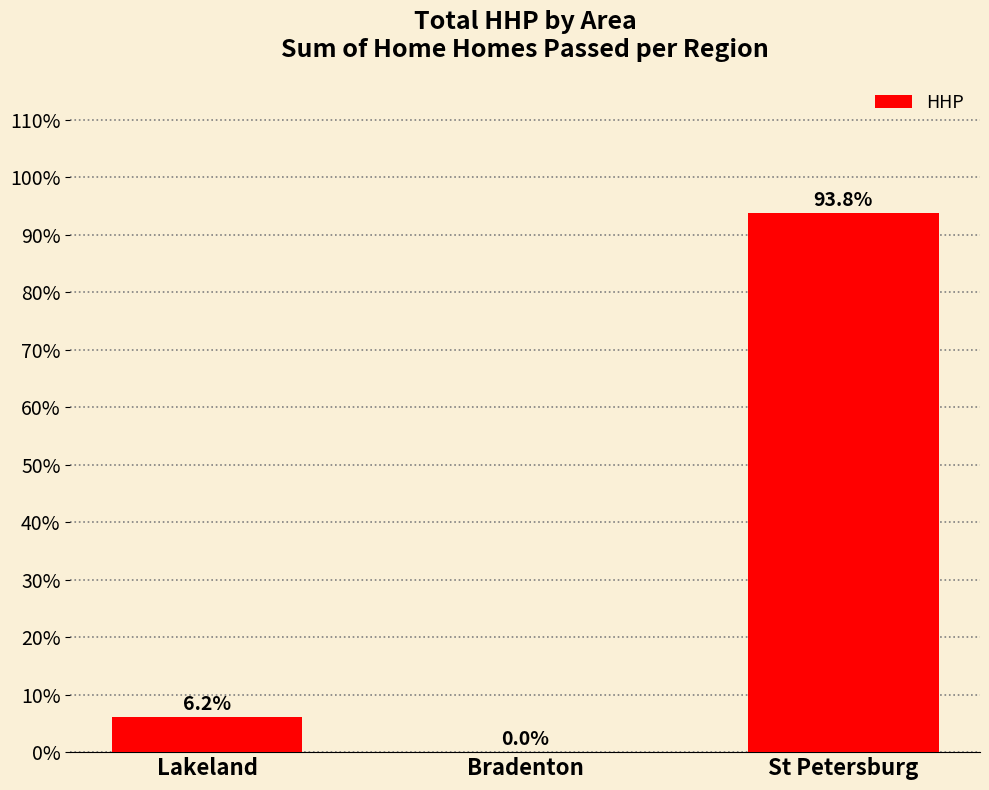

Between Lakeland and St Petersburg, which is larger?

St Petersburg